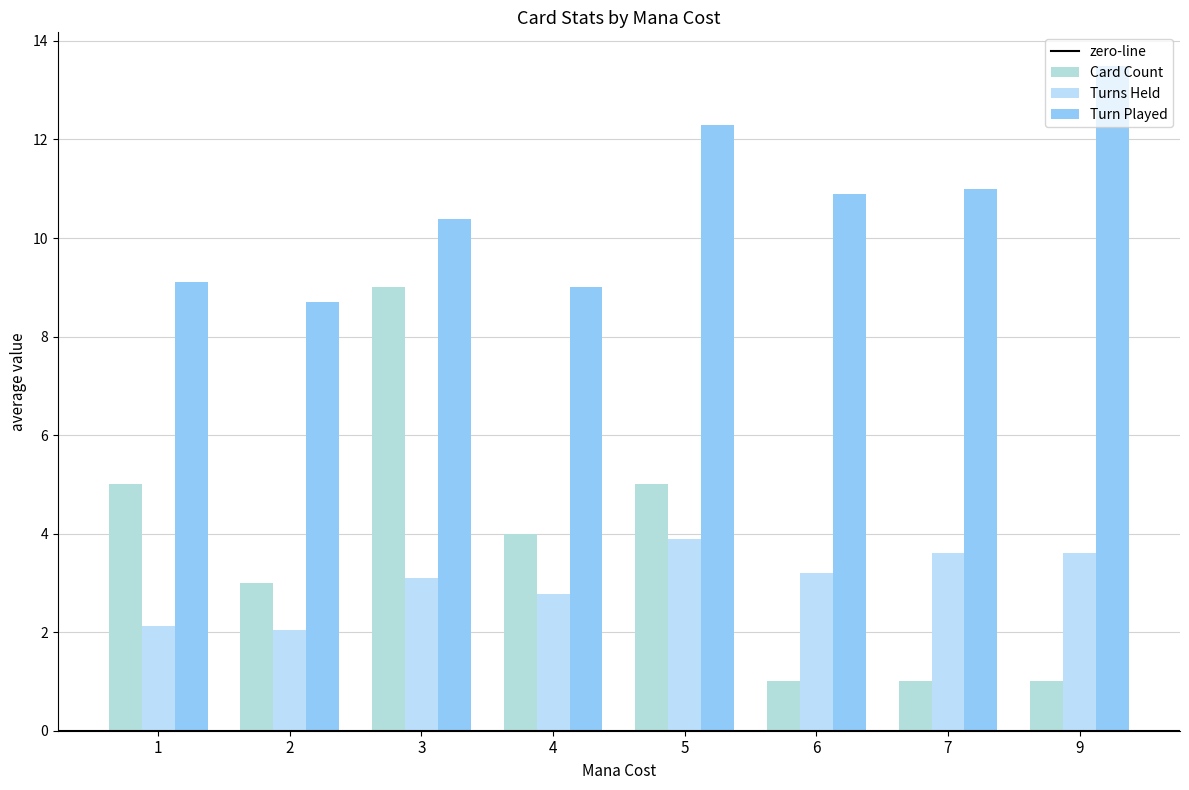

How many data points in Turns Held are above 3?

5